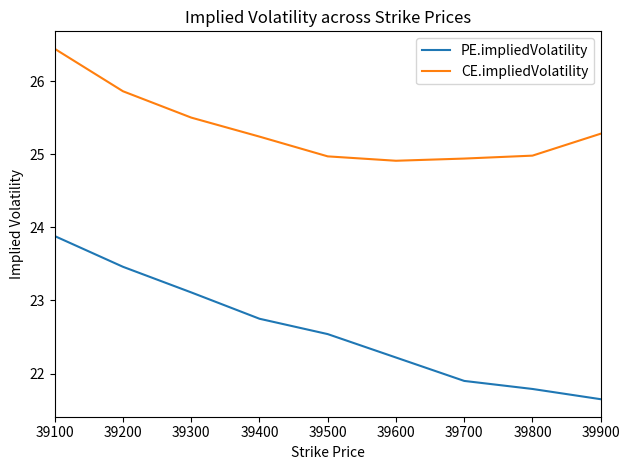

What are all the series names shown in the legend?

PE.impliedVolatility, CE.impliedVolatility